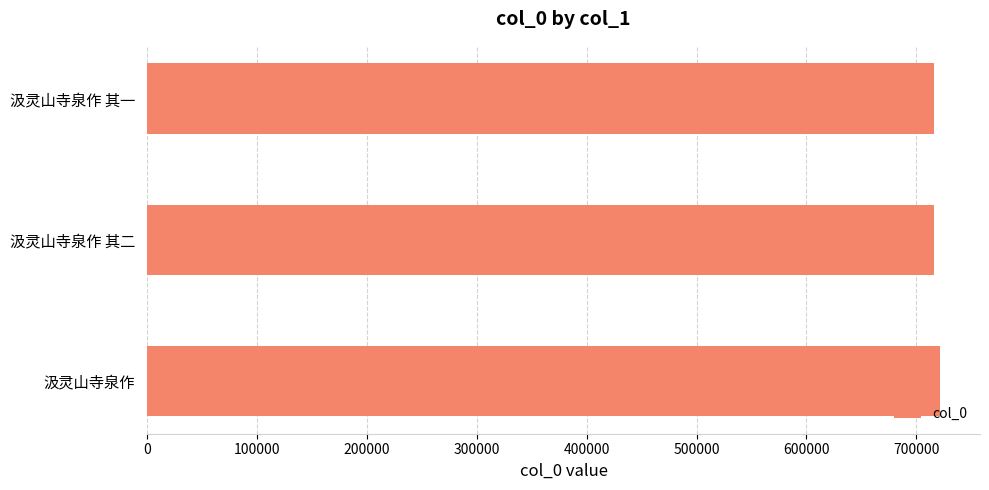

How many distinct data groups are displayed?

1